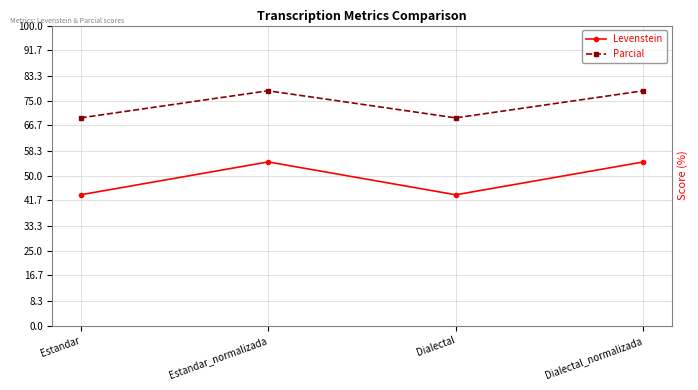

What is the total value across all series at Dialectal_normalizada?

132.8